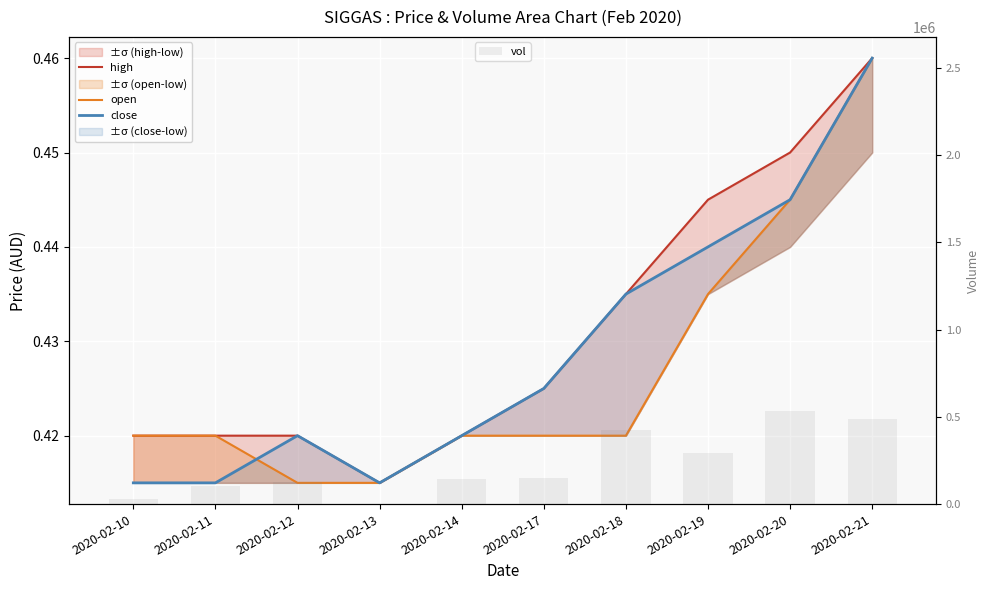

Reading right to left, what are all the values shown in this chart?

high: 2020-02-21=0.5	2020-02-20=0.5	2020-02-19=0.4	2020-02-18=0.4	2020-02-17=0.4	2020-02-14=0.4	2020-02-13=0.4	2020-02-12=0.4	2020-02-11=0.4	2020-02-10=0.4
open: 2020-02-21=0.5	2020-02-20=0.4	2020-02-19=0.4	2020-02-18=0.4	2020-02-17=0.4	2020-02-14=0.4	2020-02-13=0.4	2020-02-12=0.4	2020-02-11=0.4	2020-02-10=0.4
close: 2020-02-21=0.5	2020-02-20=0.4	2020-02-19=0.4	2020-02-18=0.4	2020-02-17=0.4	2020-02-14=0.4	2020-02-13=0.4	2020-02-12=0.4	2020-02-11=0.4	2020-02-10=0.4
vol: 2020-02-21=486600.0	2020-02-20=535300.0	2020-02-19=294400.0	2020-02-18=427200.0	2020-02-17=150800.0	2020-02-14=142200.0	2020-02-13=1000.0	2020-02-12=124700.0	2020-02-11=101500.0	2020-02-10=30400.0